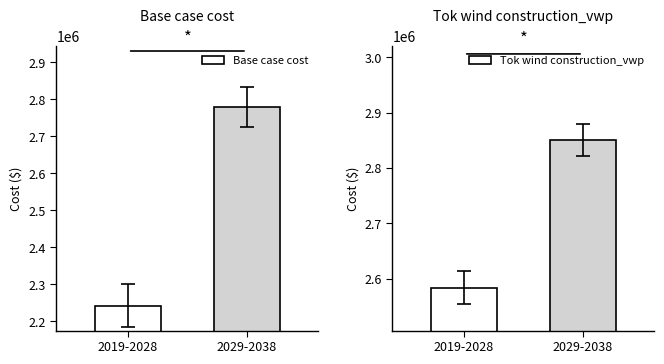

What position from the right is 2019-2028?

2